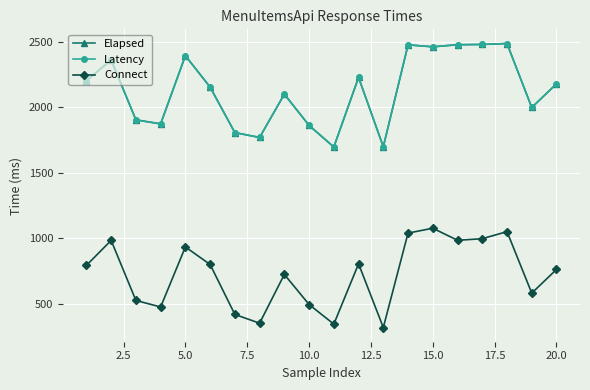

What are all the series names shown in the legend?

Elapsed, Latency, Connect